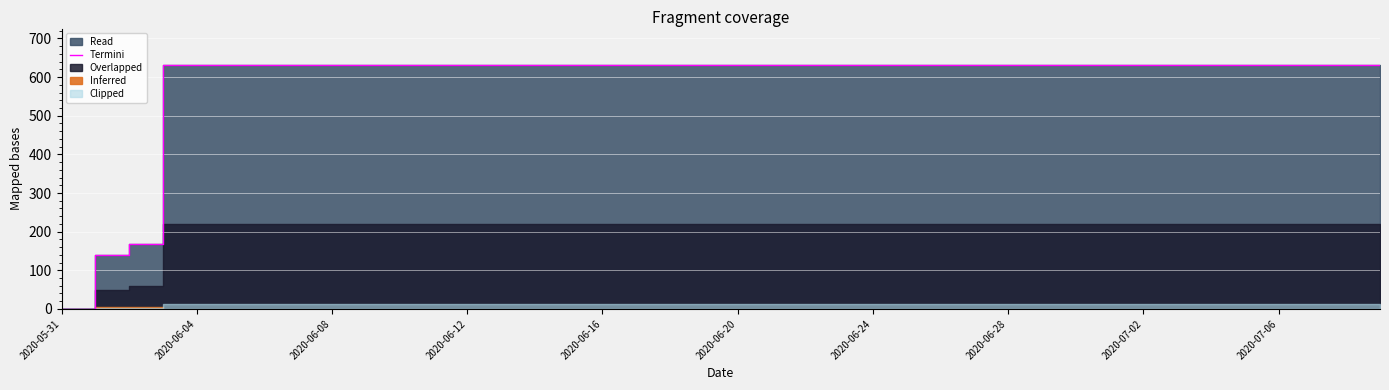

How many categories are shown in the chart?

40